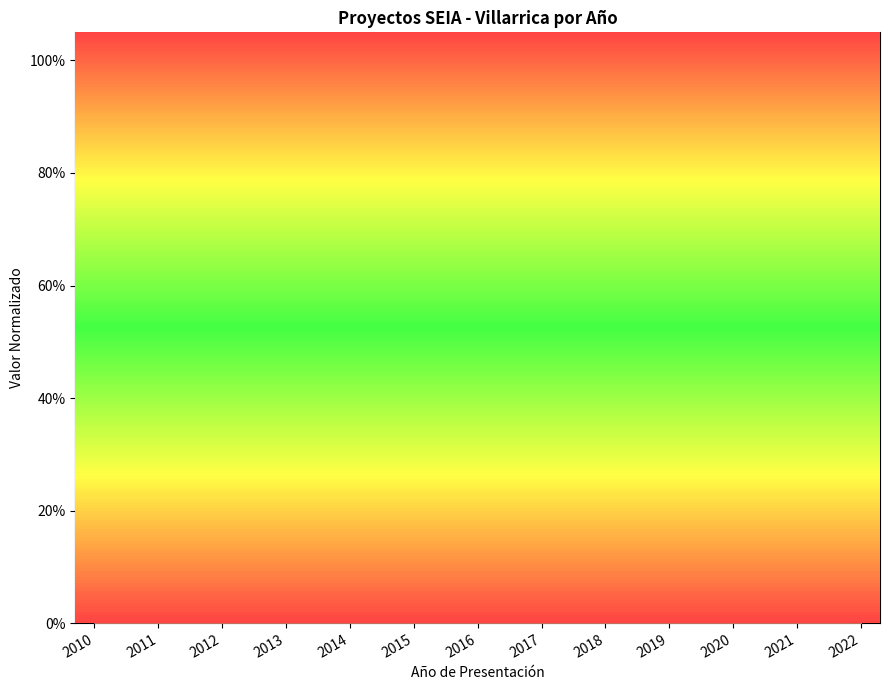

Reading left to right, extract all data points from this chart.

Count: 2010=0.4	2011=0.2	2012=0.4	2013=0.5	2014=0.6	2015=0.8	2016=1.0	2017=0.9	2018=0.8	2019=0.5	2020=0.4	2021=0.2	2022=0.1
Inversión(MMU$): 2010=0.0	2011=0.0	2012=0.1	2013=0.2	2014=0.6	2015=0.8	2016=0.5	2017=1.0	2018=0.5	2019=0.4	2020=0.1	2021=0.0	2022=0.0